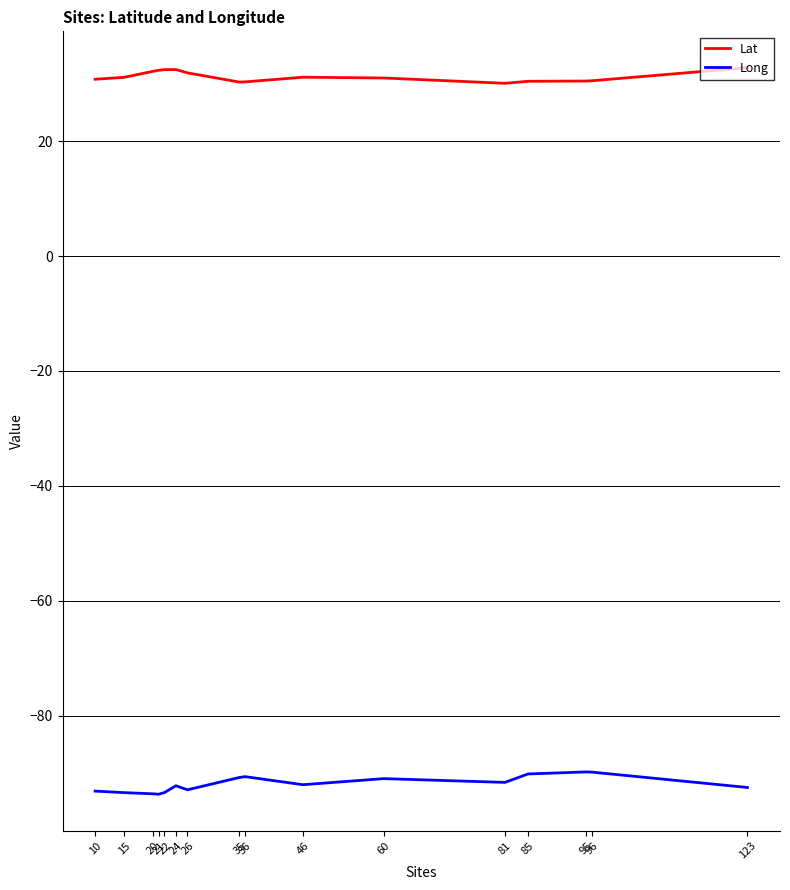

True or false: Long and Lat cross at least once.

False